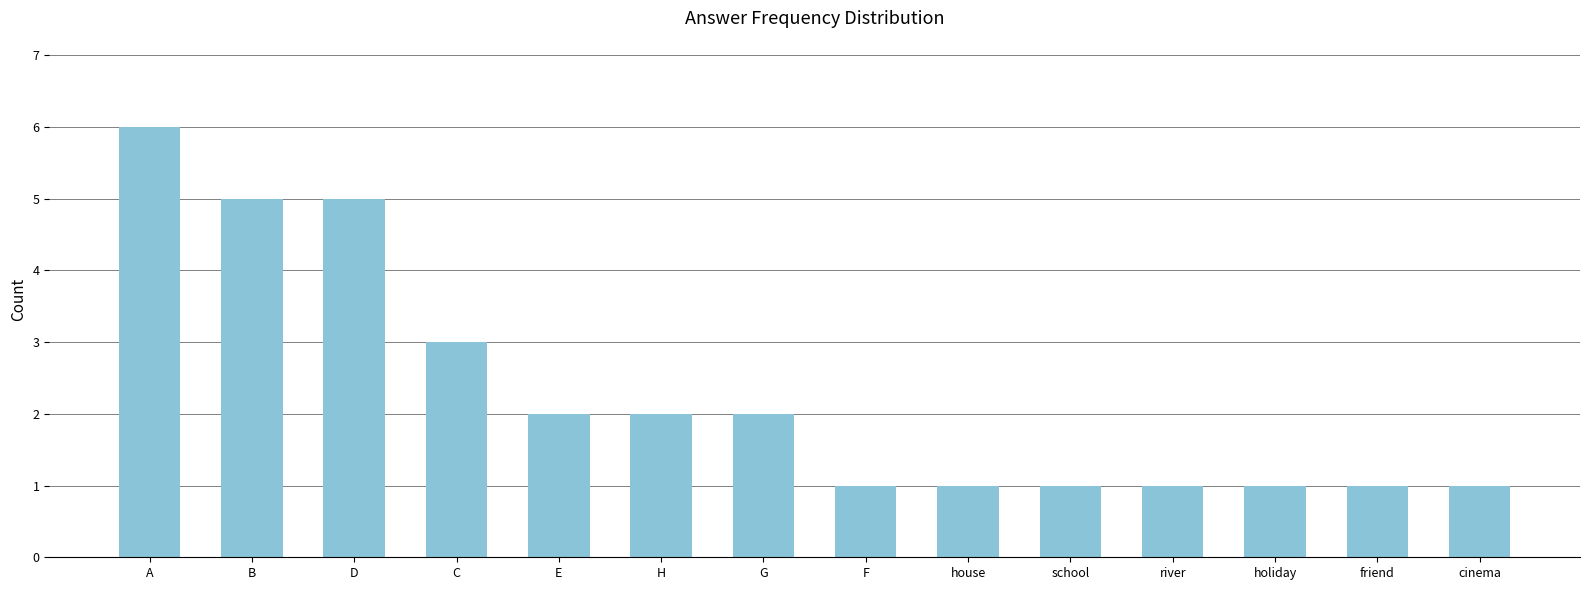

Between C and river, which is larger?

C